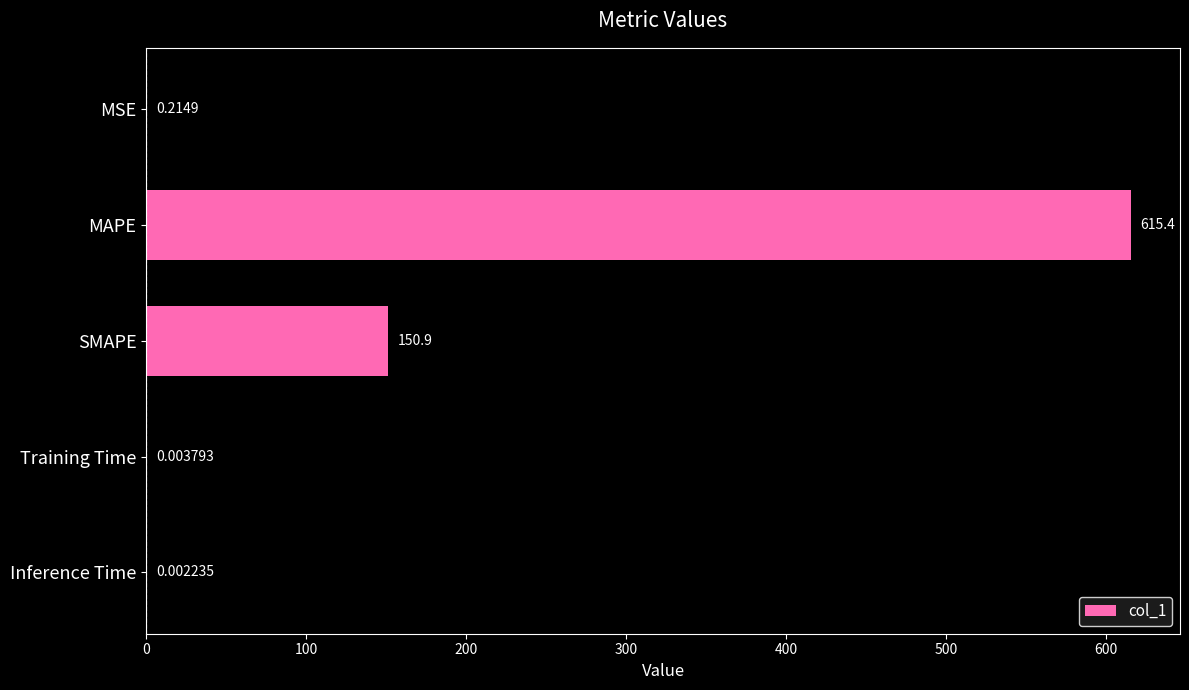

Which category has the highest value across all series?

MAPE